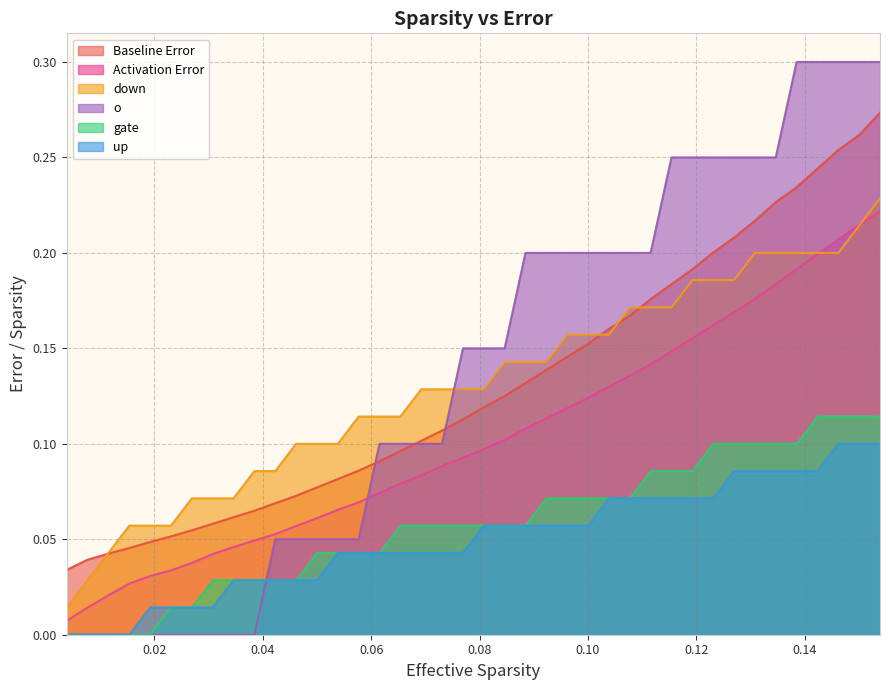

List the series in order of their peak value, highest first.

o, Baseline Error, down, Activation Error, gate, up